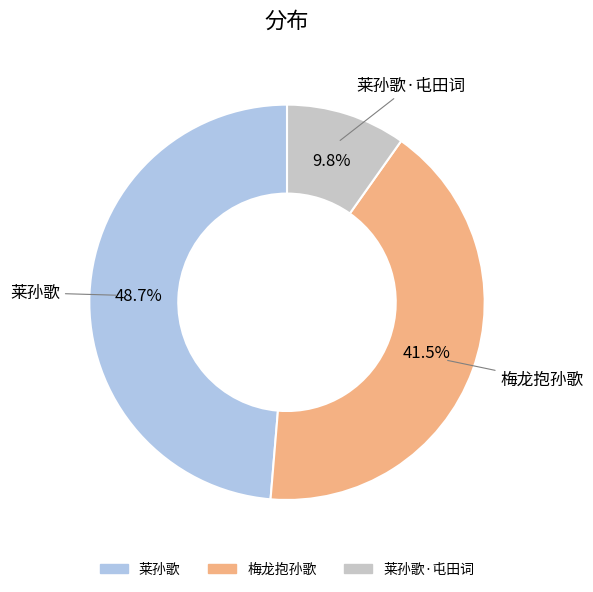

Is there a majority slice in this chart?

No